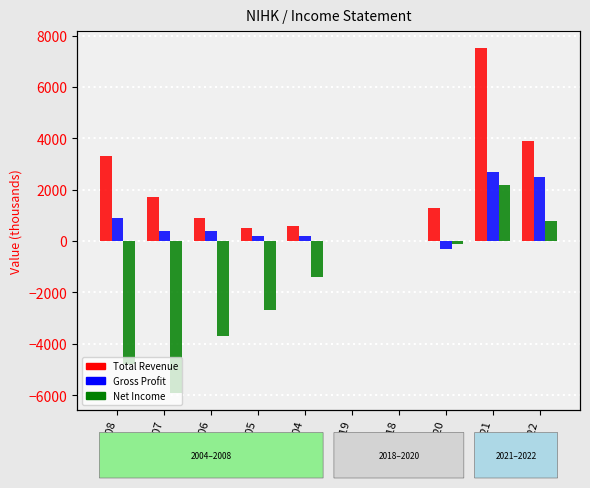

Which has a higher value, 2008 or 2007?

2008